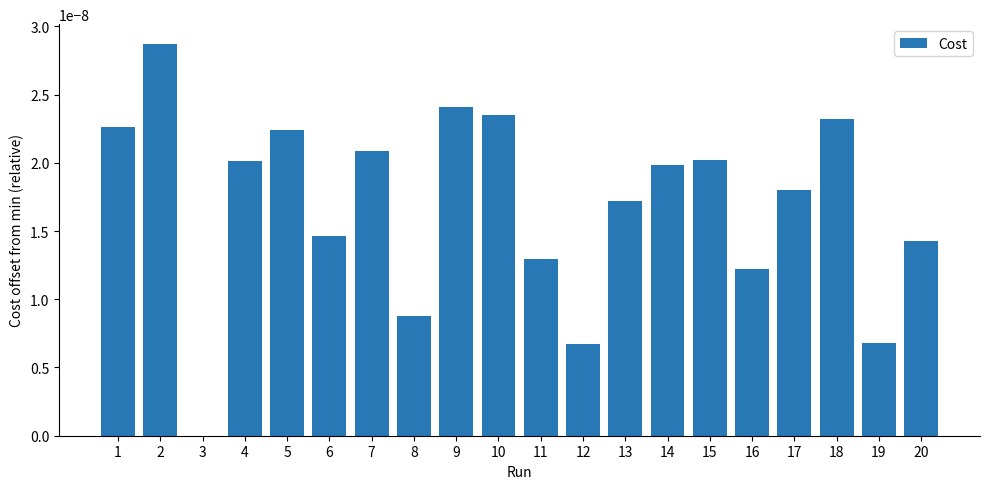

True or false: the data shows 0.0 at 6.

True